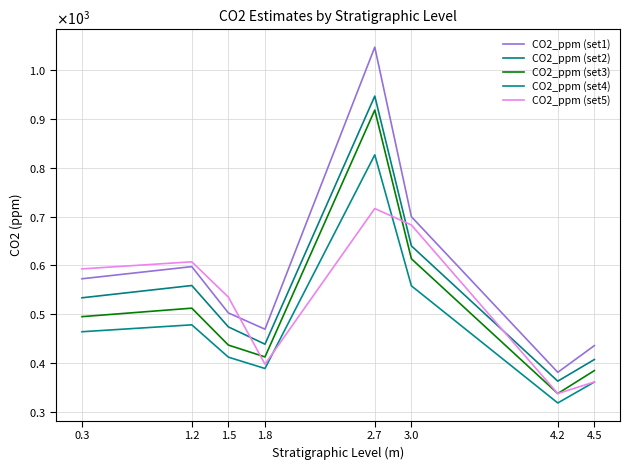

What is the approximate value of CO2_ppm (set2) at 2.7?

947.0